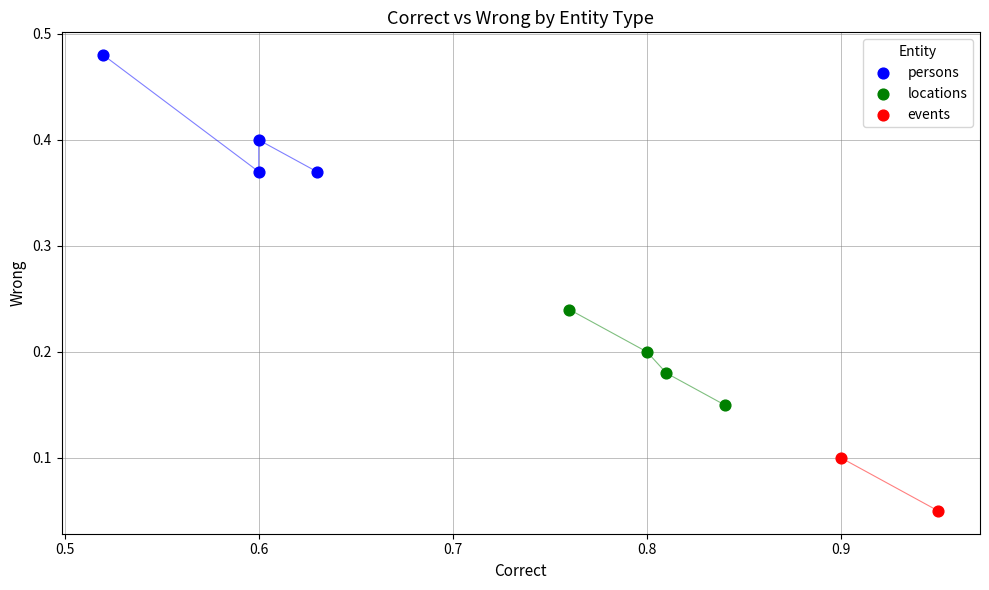

Which series has the widest spread of Y values?

persons